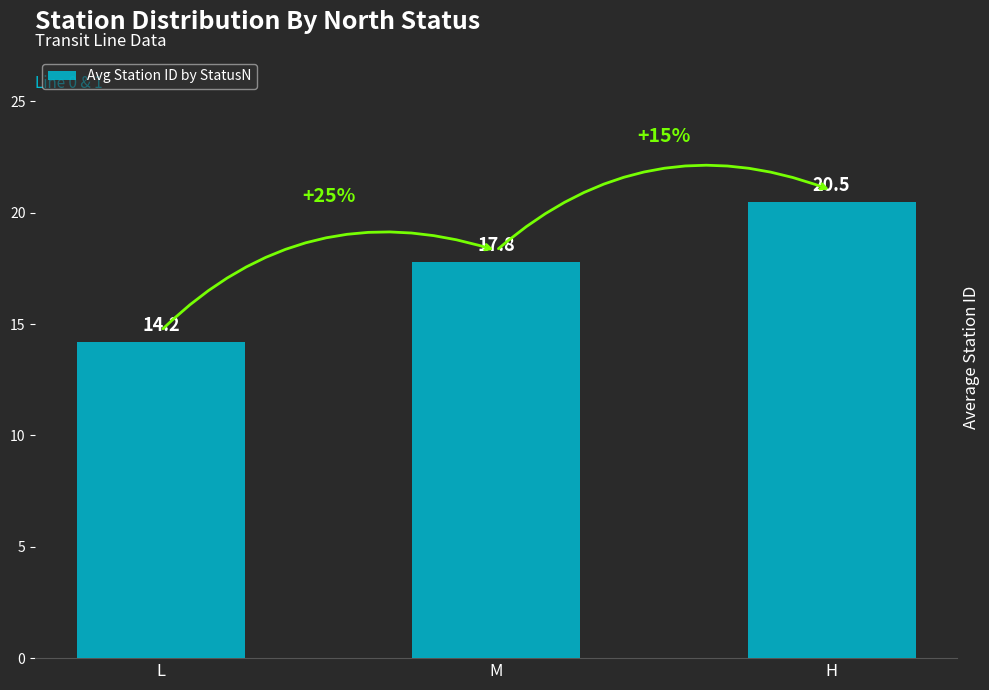

How many series are shown in this chart?

1